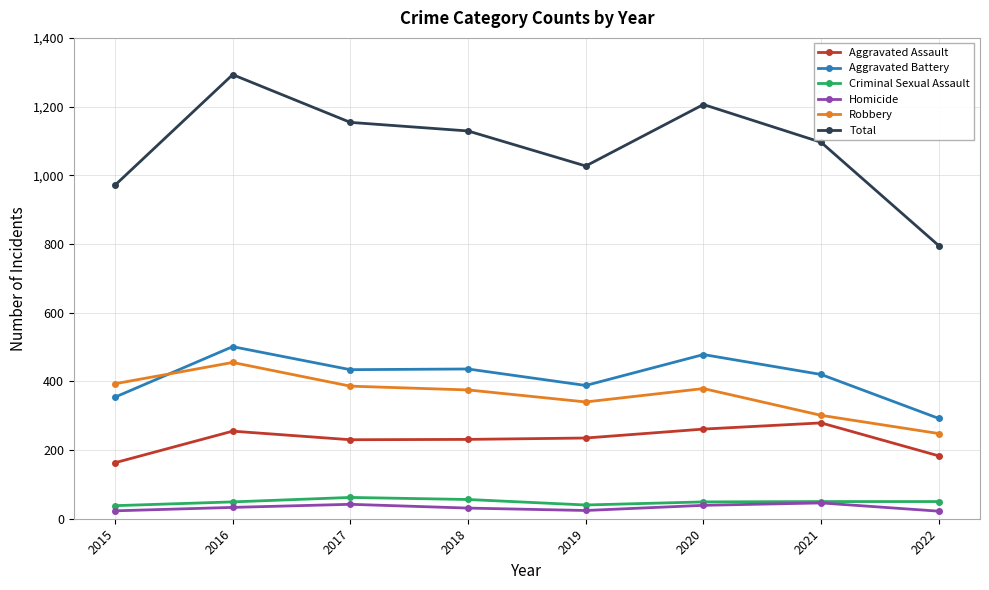

What is the spread (max minus min) of values at 2017?

1112